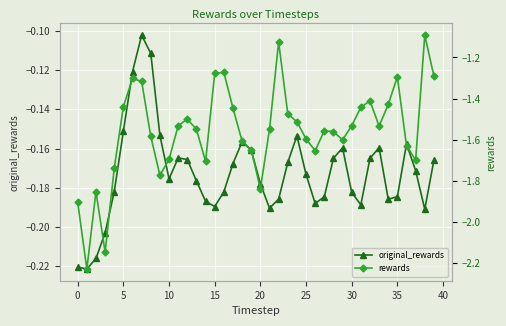

How many interior local peaks does the original_rewards series have?

7